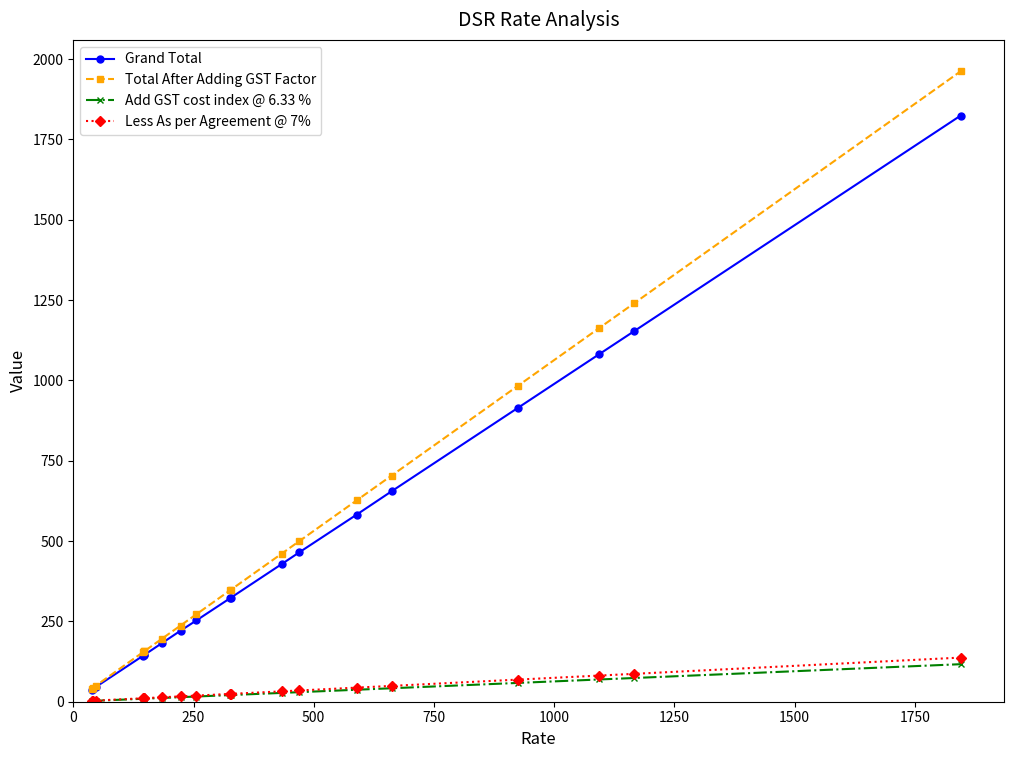

Does the chart display data point markers on the line(s)?

Yes